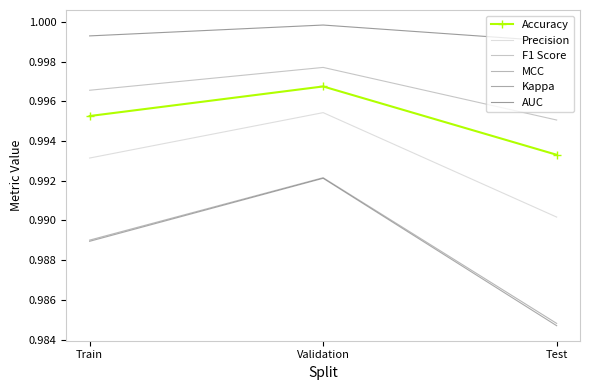

Which category has the lowest value across all series?

Test